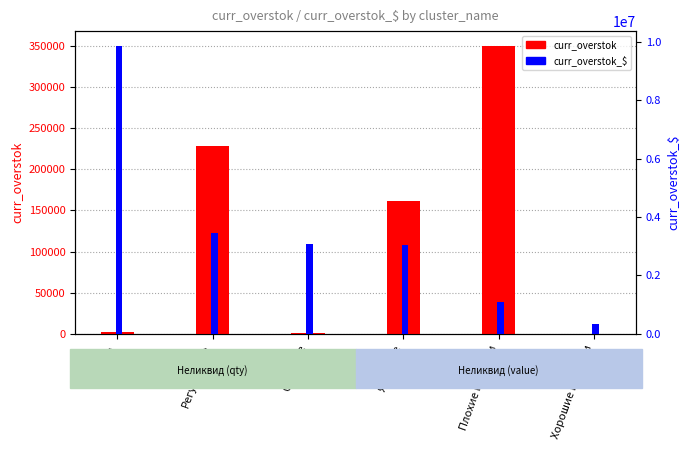

At Плохие новинки, list the series in order from largest to smallest.

curr_overstok_$, curr_overstok